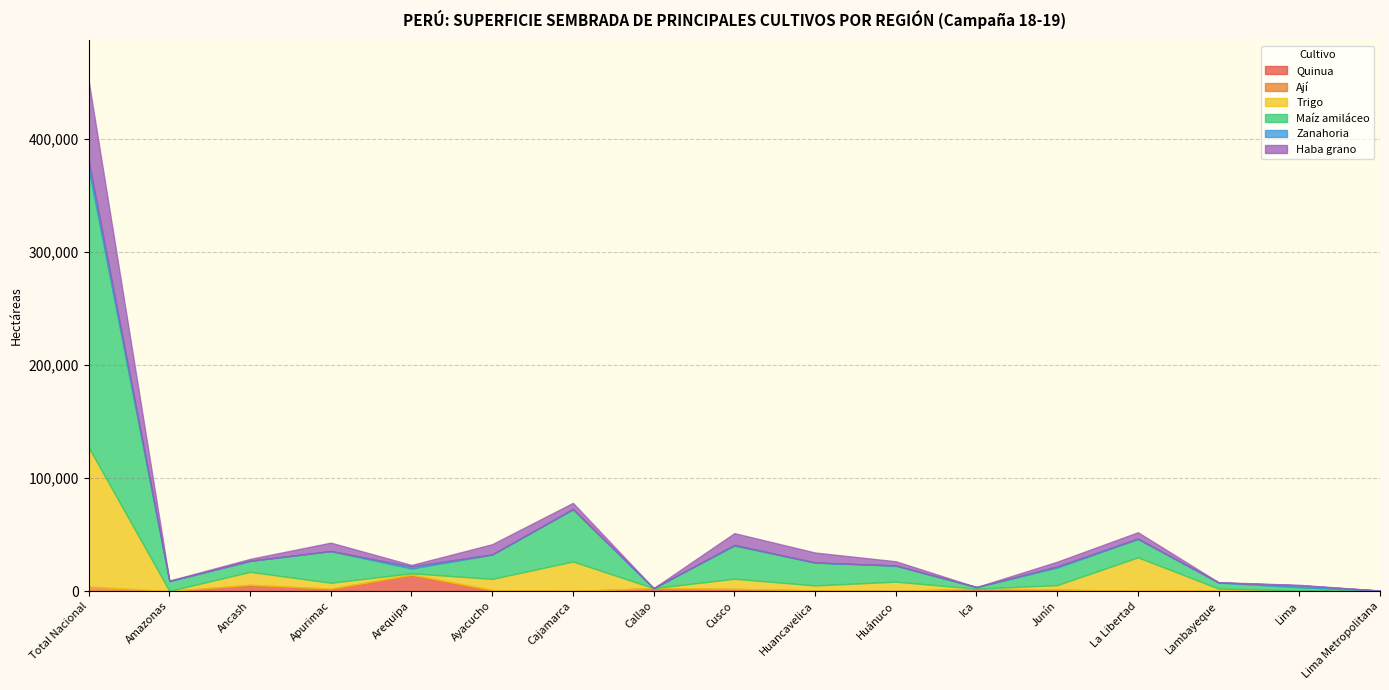

What is the sum of all Maíz amiláceo values?

469456.0